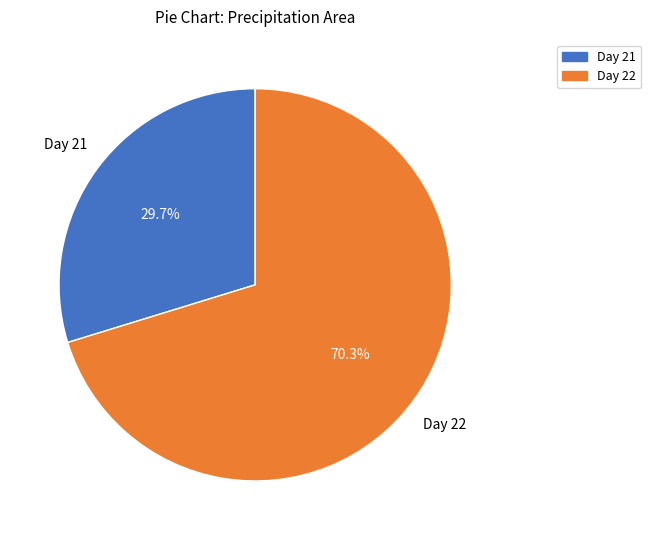

Which category accounts for the majority?

Day 22